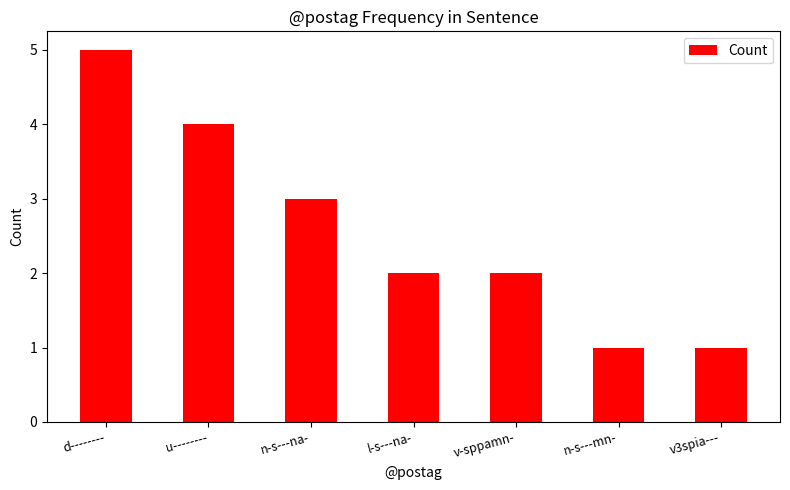

Read the value at d--------.

5